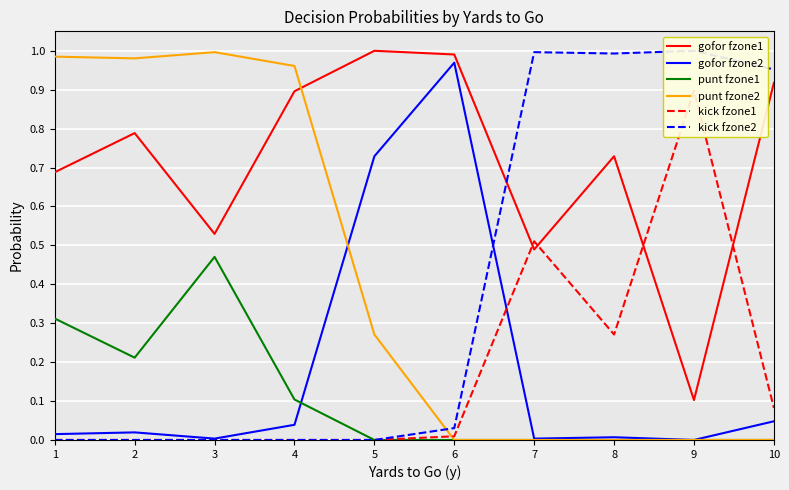

Is the value of punt fzone1 at 7 greater than the value of gofor fzone2 at 1?

No